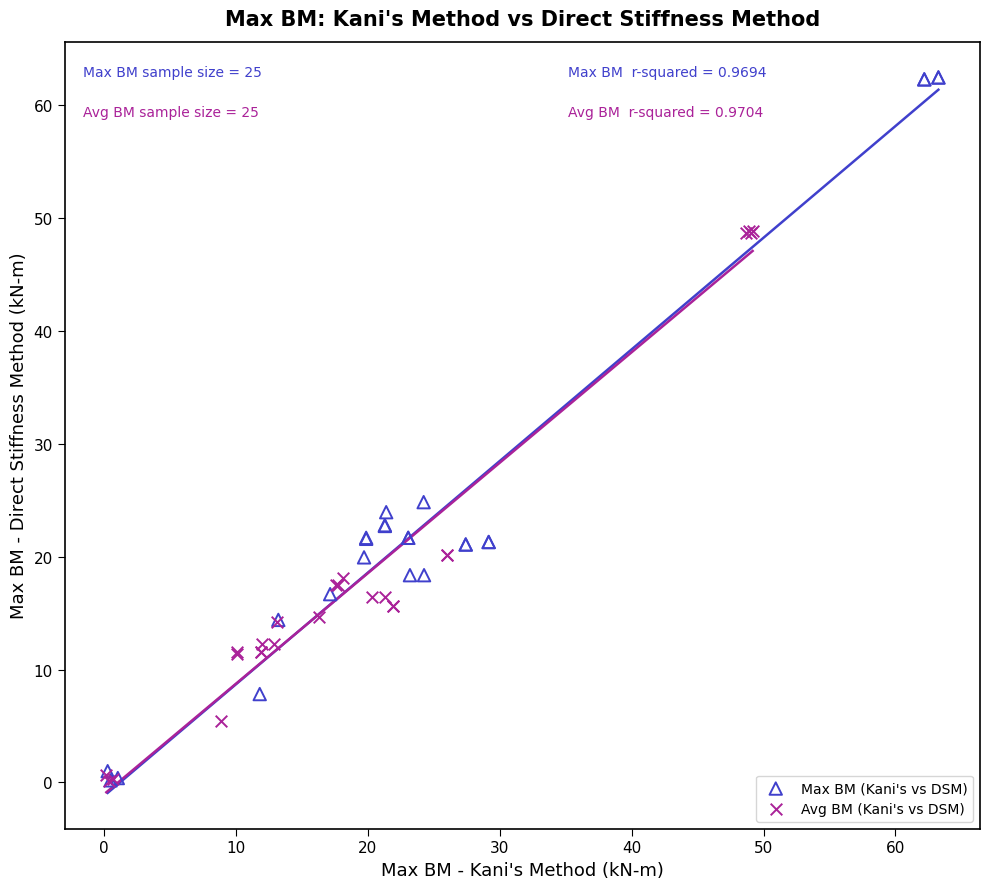

Which series contains the highest Y value?

Max BM (Kani's vs DSM)